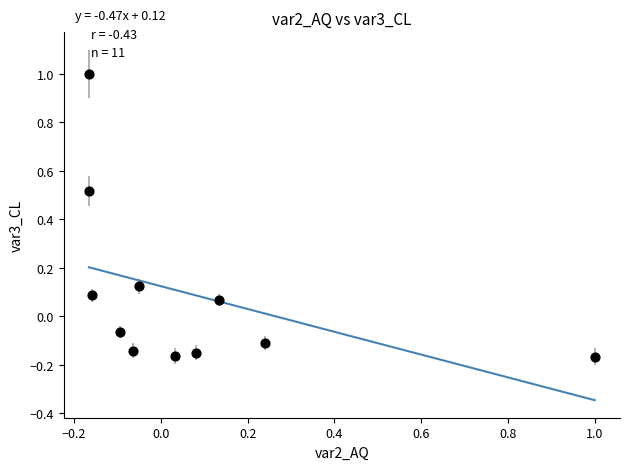

What is the range of Y values (max minus min)?

1.2